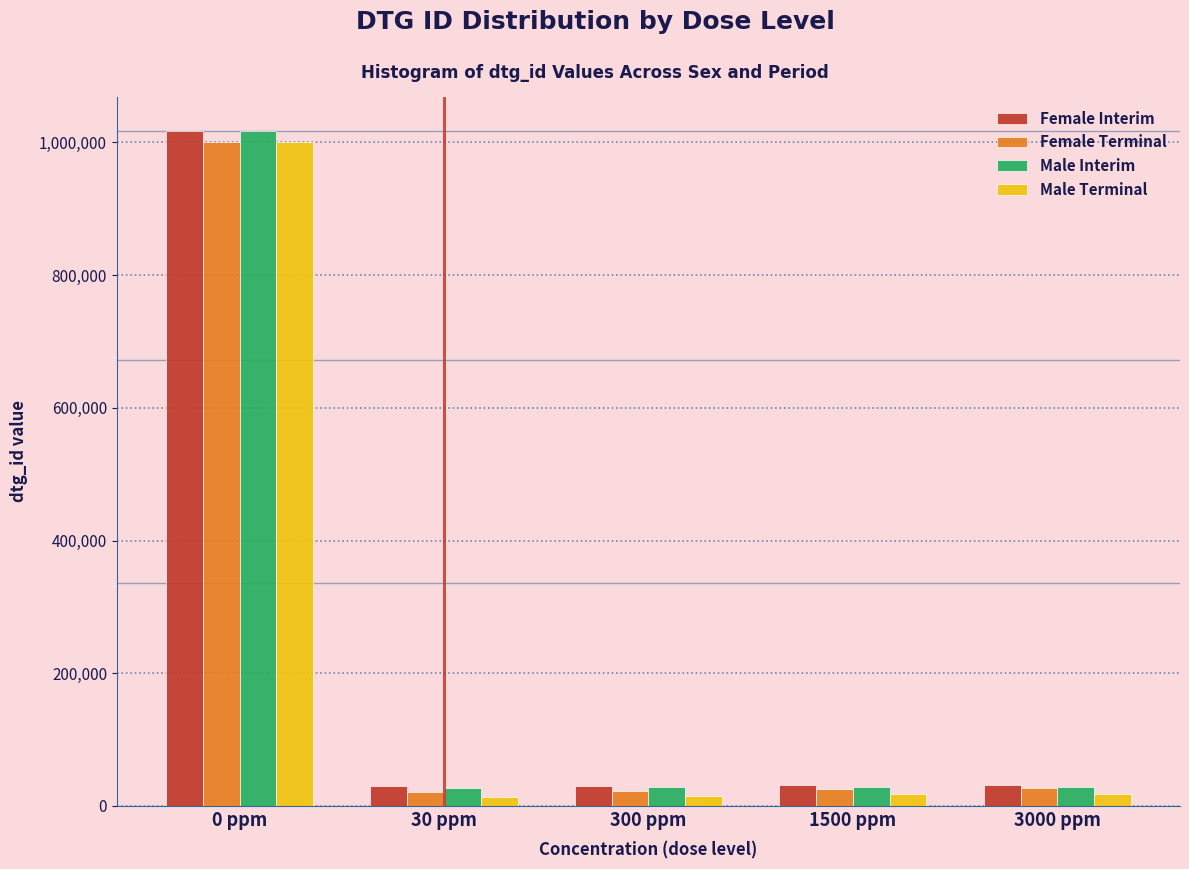

Which series has the largest range (max minus min)?

Male Interim